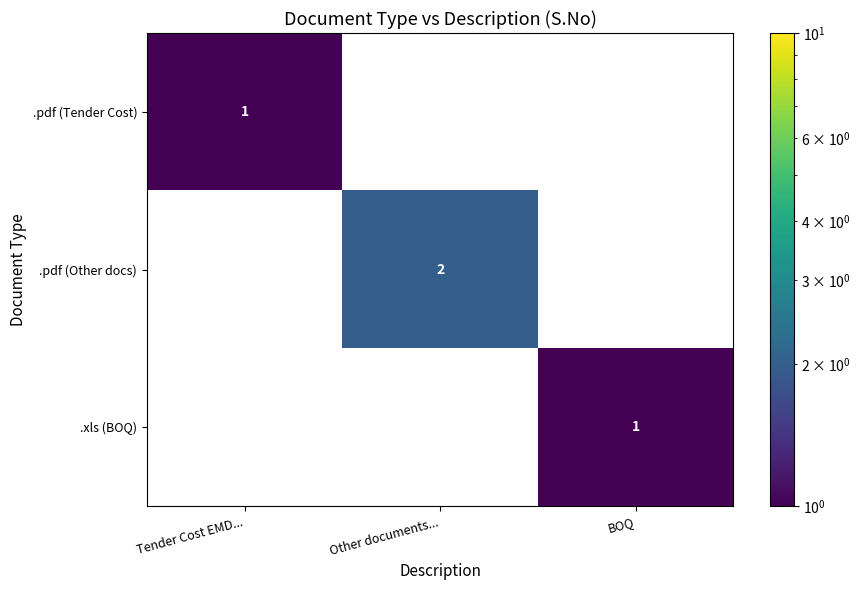

The value of .xls (BOQ) at BOQ is 1. True or false?

True